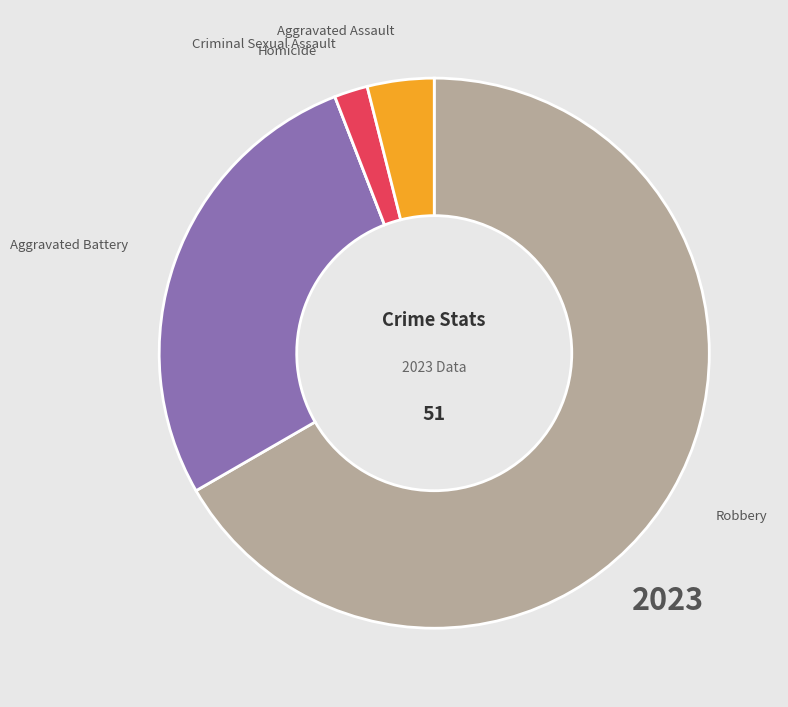

Between Aggravated Assault and Aggravated Battery, which is larger?

Aggravated Battery